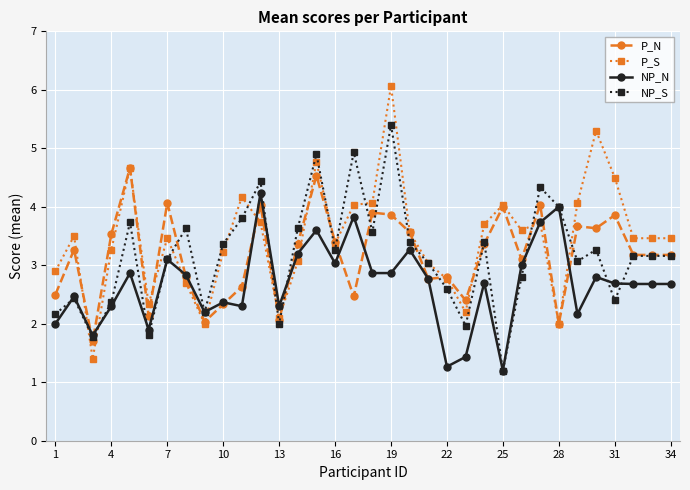

Rank the series by their maximum value, from highest to lowest.

P_S, NP_S, P_N, NP_N